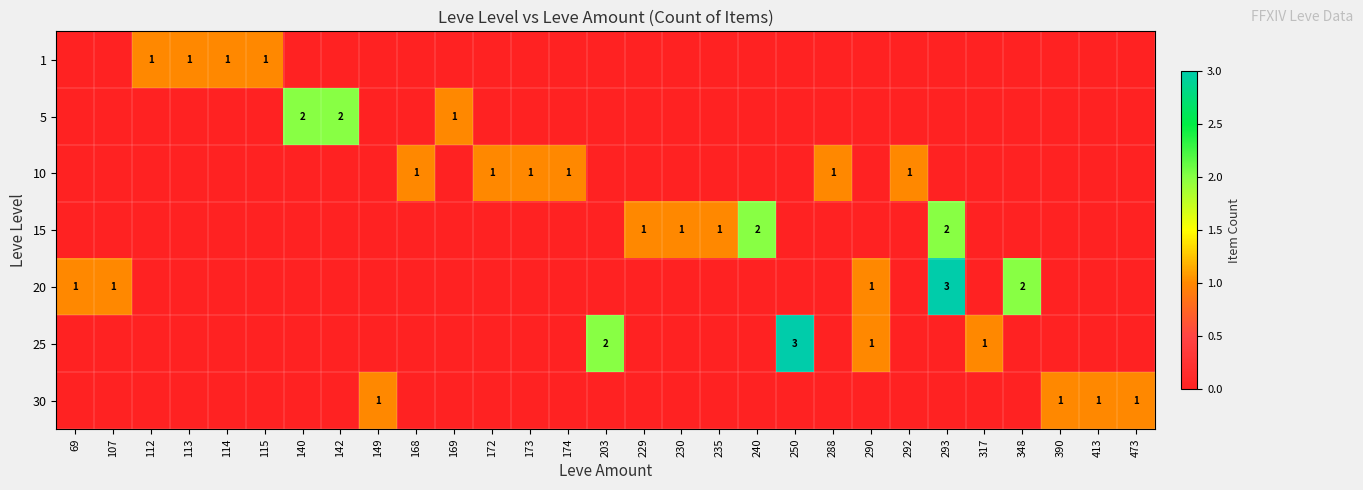

The 15 series shows 3 at 293. True or false?

False